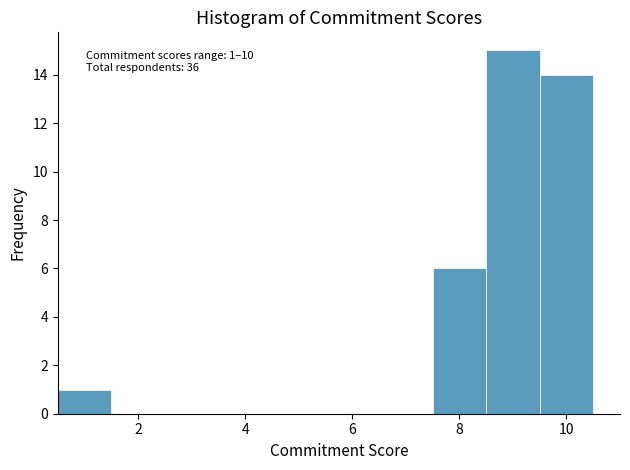

Over which range of the x-axis is the bar tallest?

8.5 to 9.5